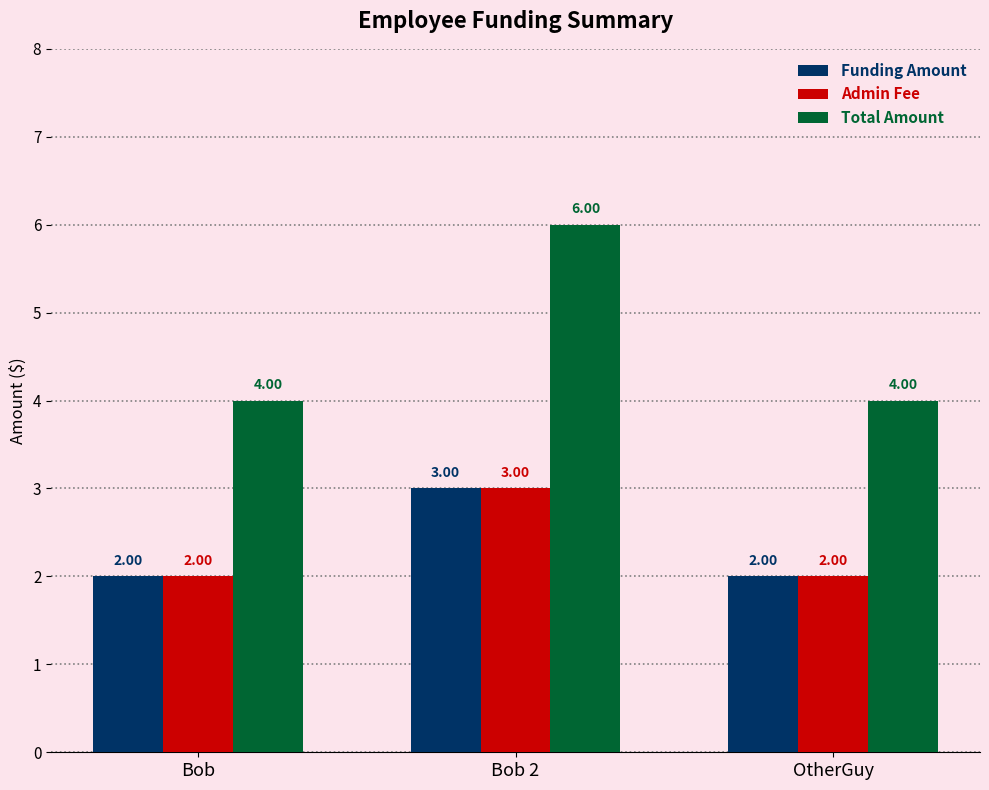

What is the average value of the Funding Amount series?

2